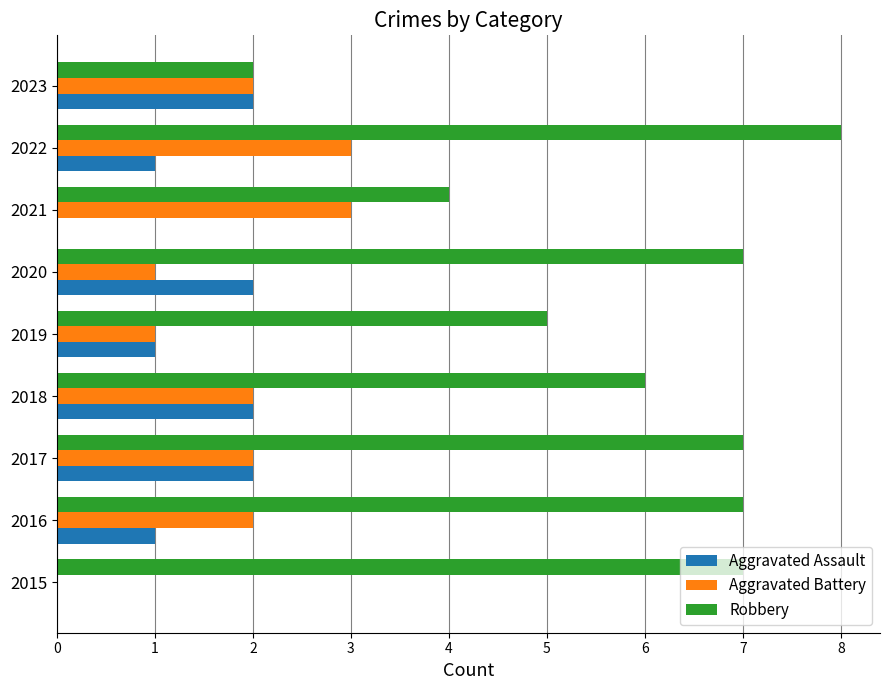

Is it true that Robbery equals 11 at 2016?

False